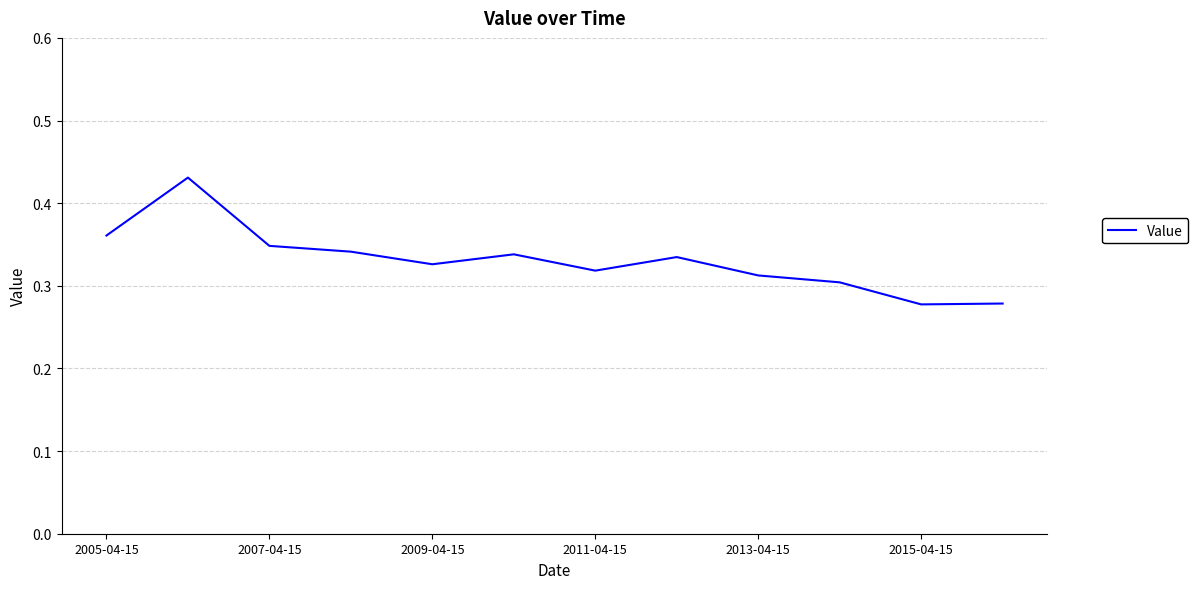

Does the chart display data point markers on the line(s)?

No